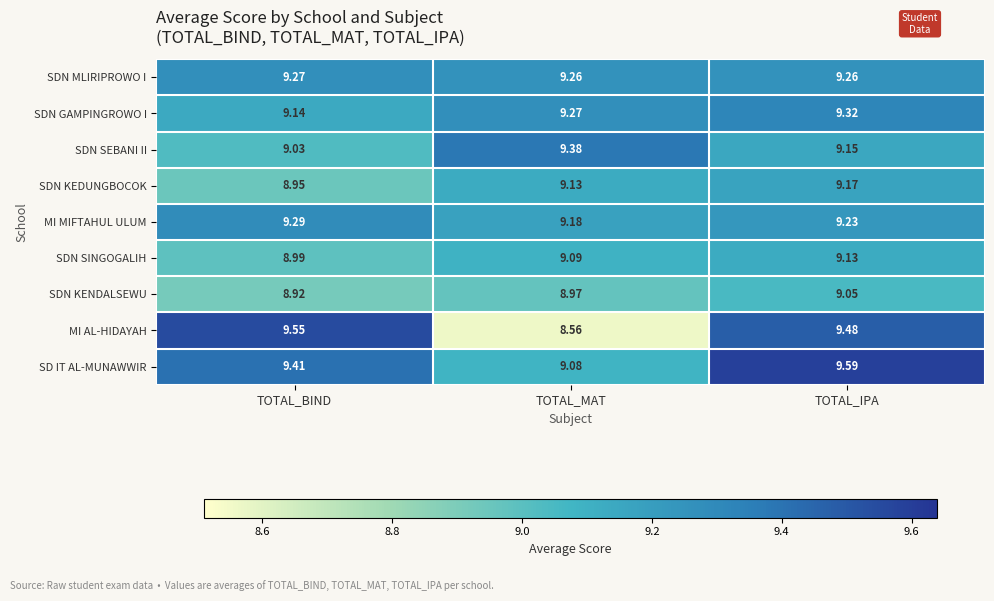

At which label is SDN SEBANI II closest to 9?

TOTAL_BIND